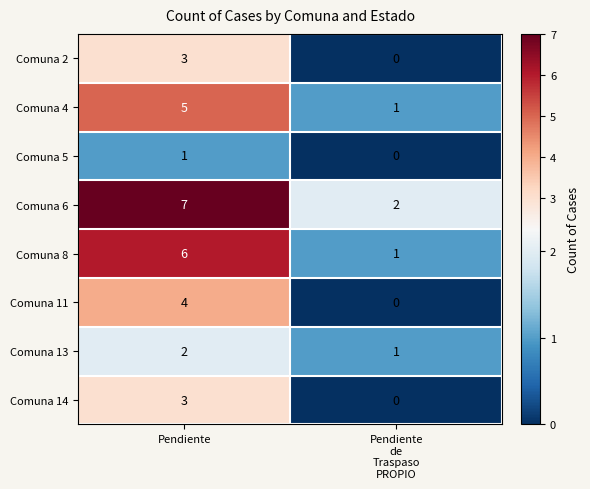

Which category has the highest value in the Comuna 6 series?

Pendiente